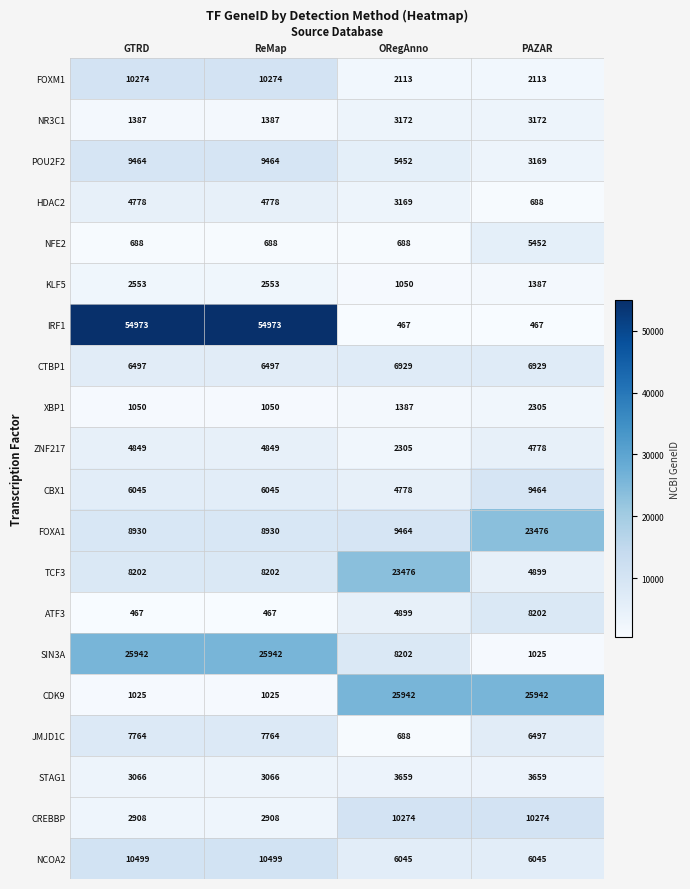

Is it true that NR3C1 equals 1387 at GTRD?

True